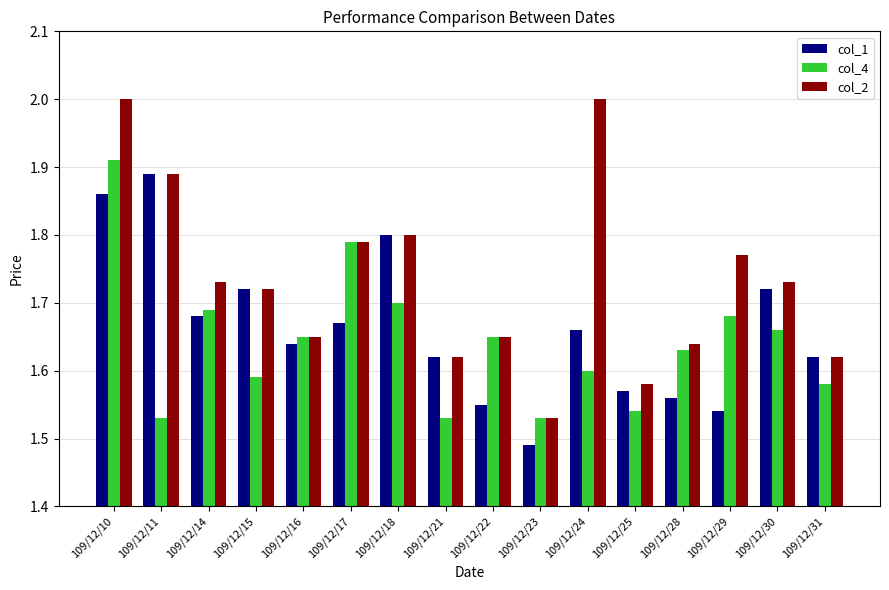

Count the number of data series in this chart.

3